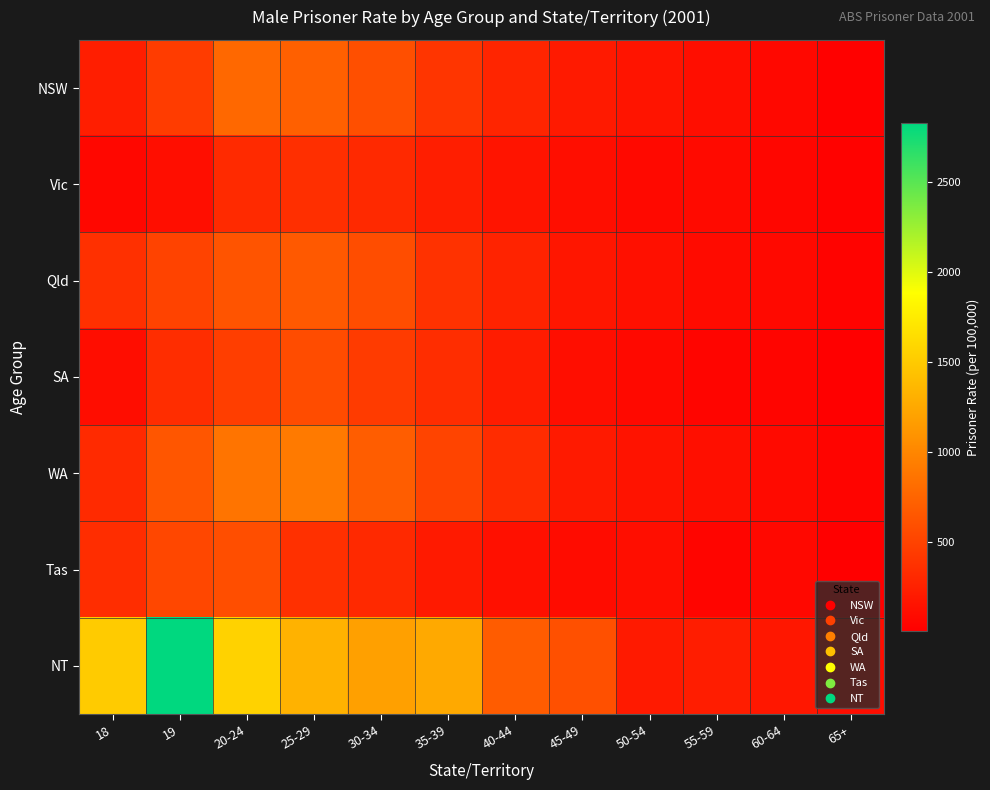

Which series has the largest total across all categories?

NT